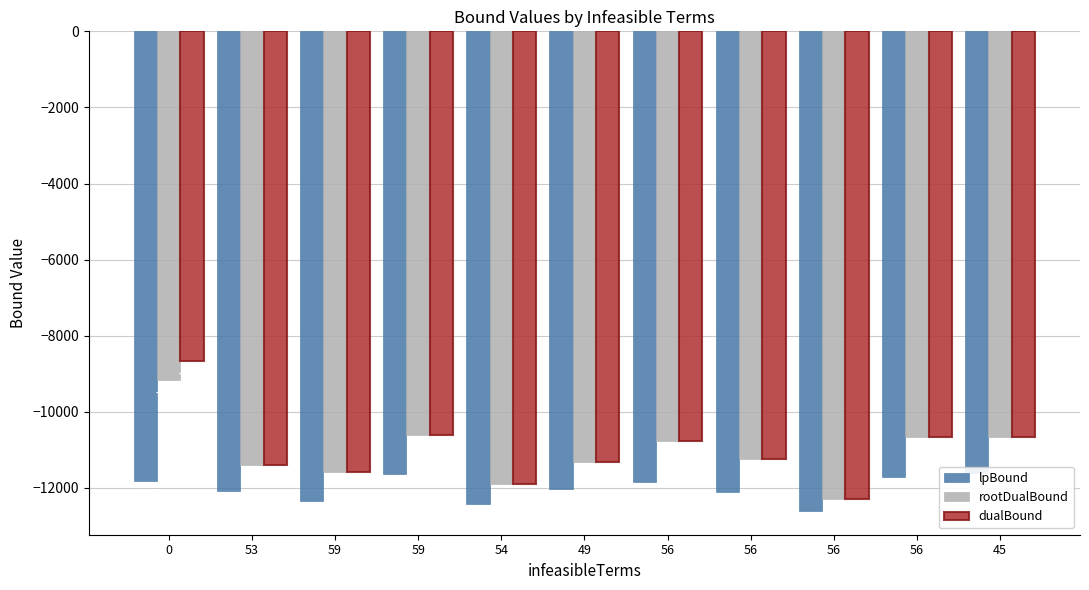

What is the label of the 6th bar from the right?

49